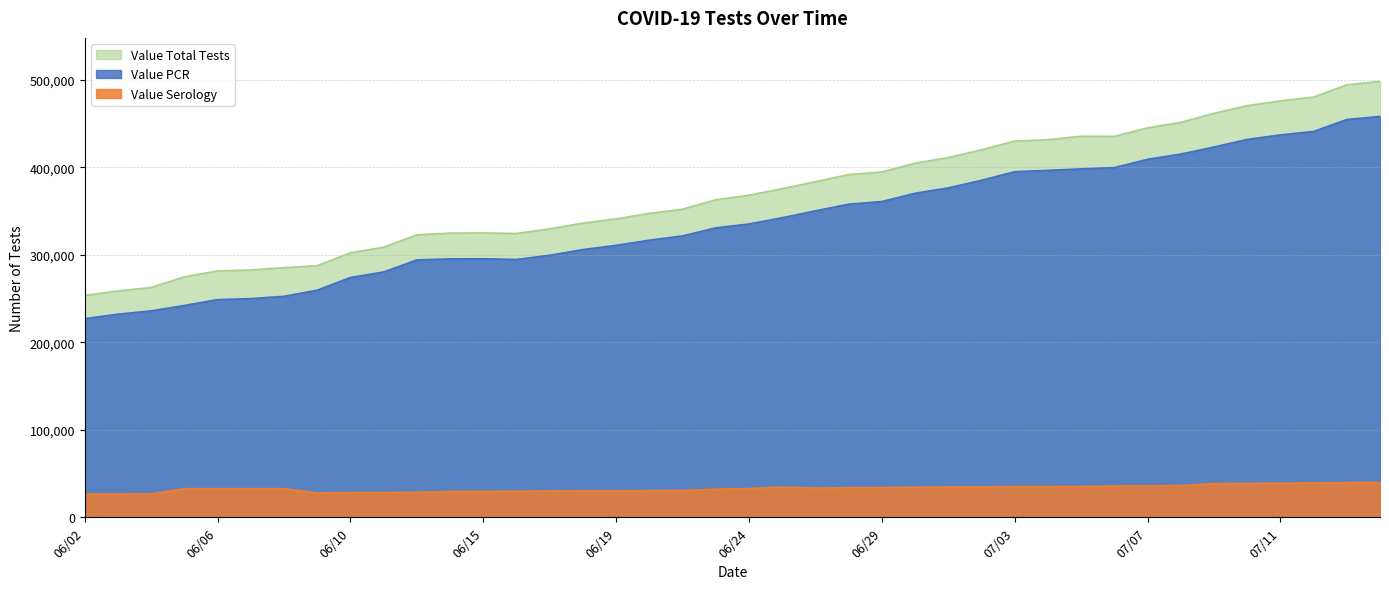

In Value Serology, how many points are higher than both neighbors (excluding endpoints)?

2